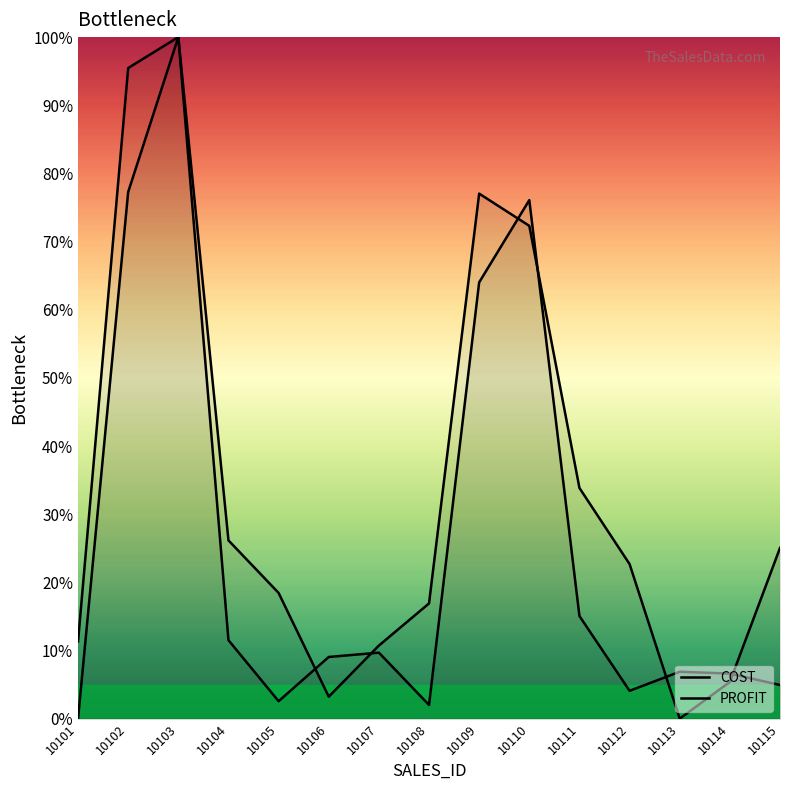

What is the sum of all PROFIT values?

389.8